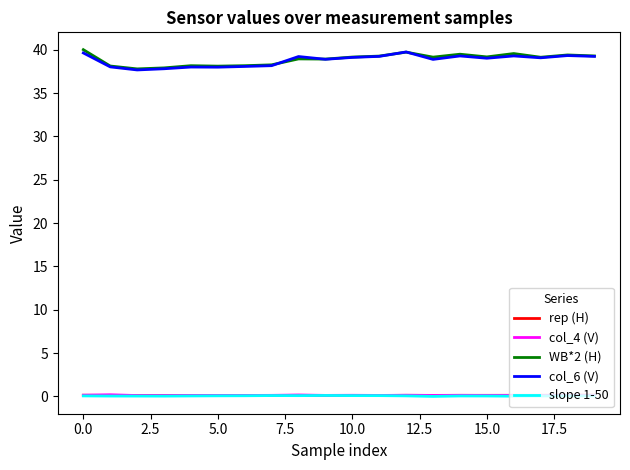

True or false: col_6 (V) and col_4 (V) cross at least once.

False